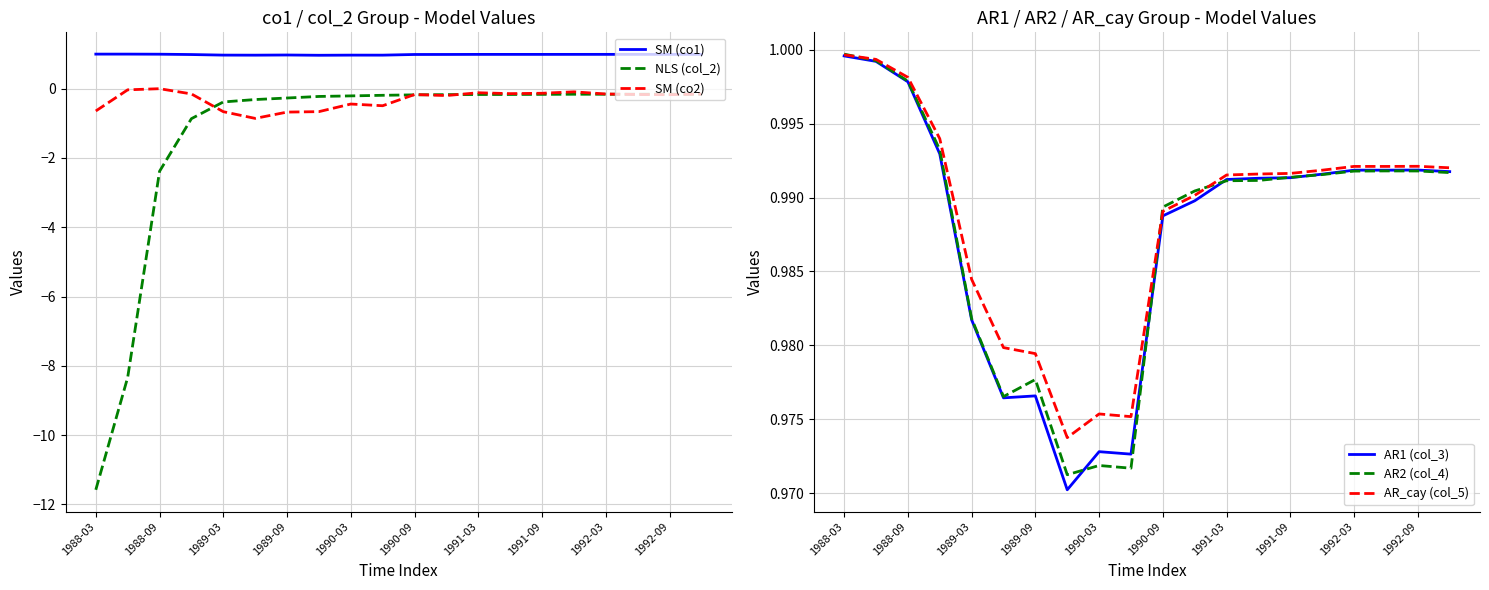

True or false: SM (co2) and AR2 (col_4) cross at least once.

False